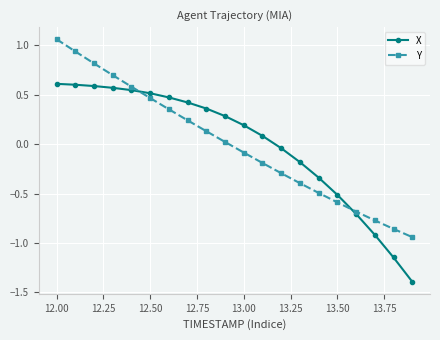

How many series are shown in this chart?

2